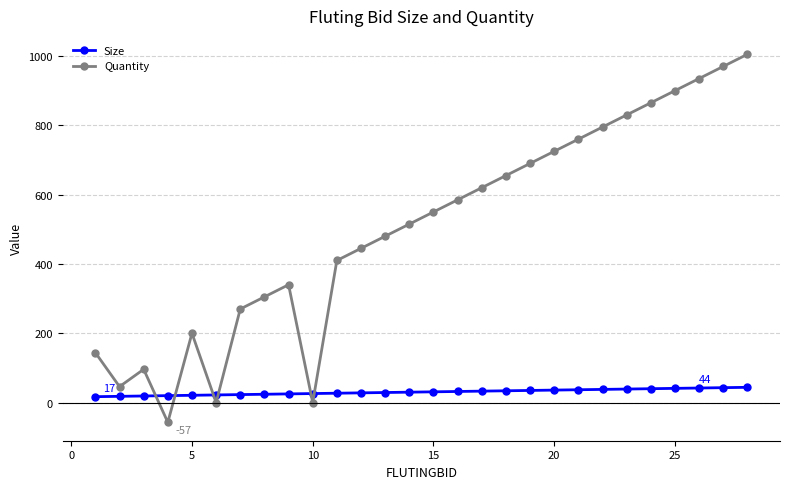

At how many categories does at least one series exceed 186?

22